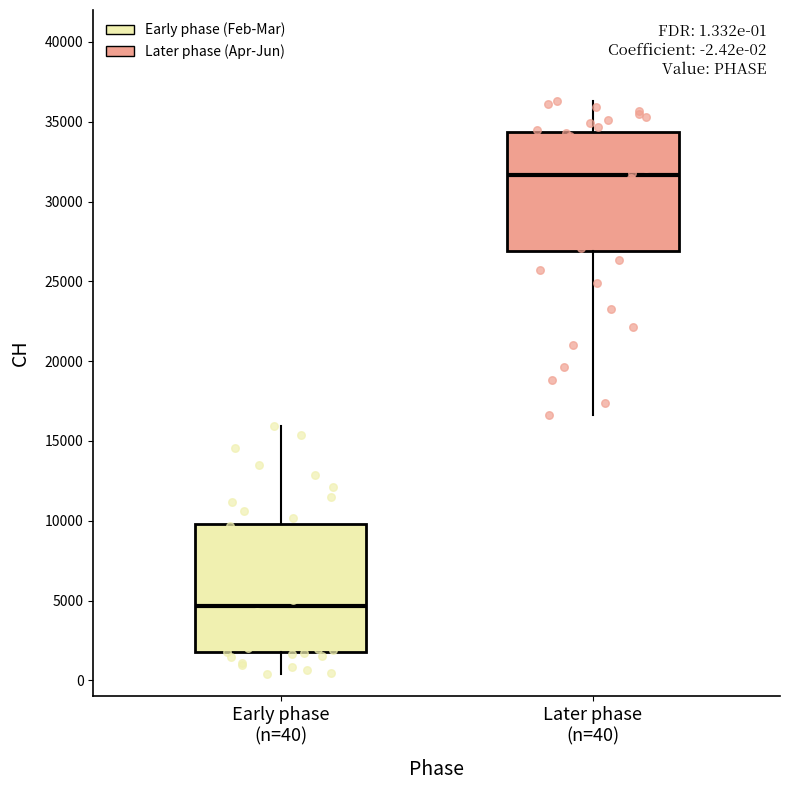

Which box is the tallest, from its lower edge to its upper edge?

Early phase (n=40)